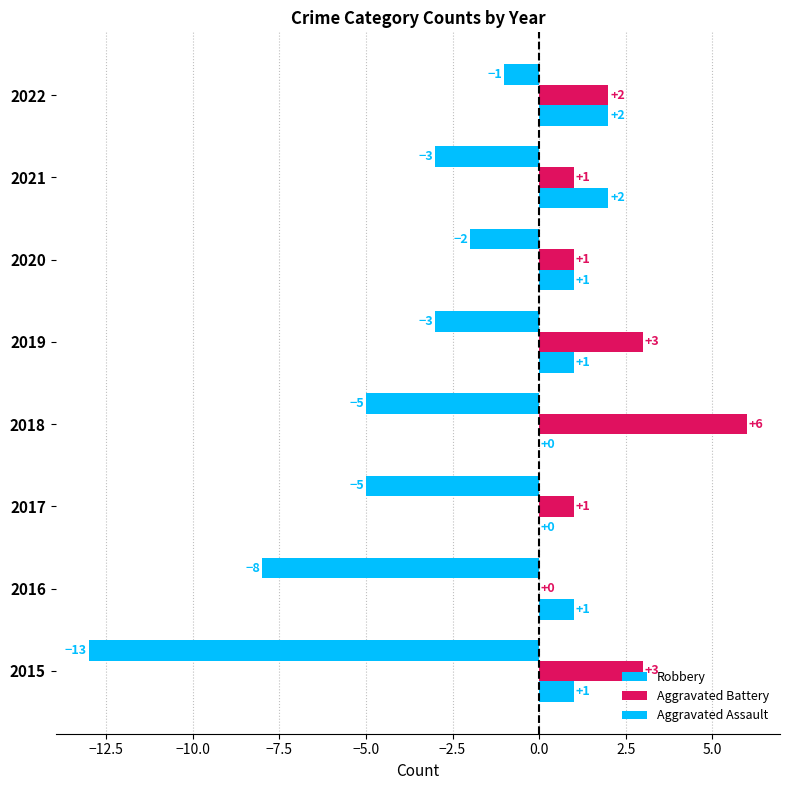

What is the average value of the Aggravated Battery series?

2